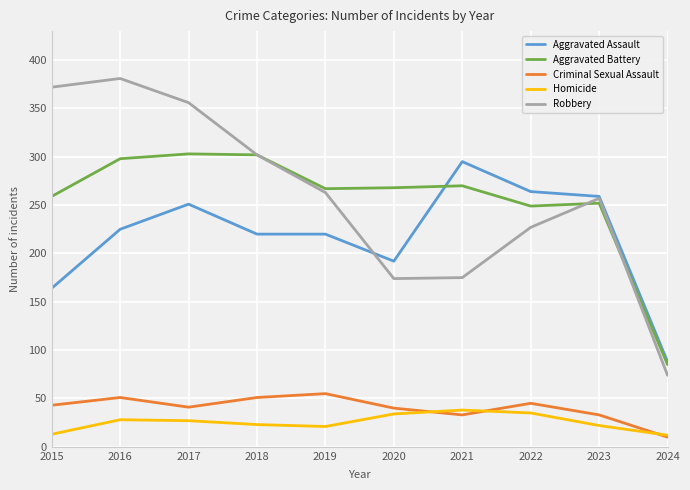

At which label is Robbery closest to 227?

2022